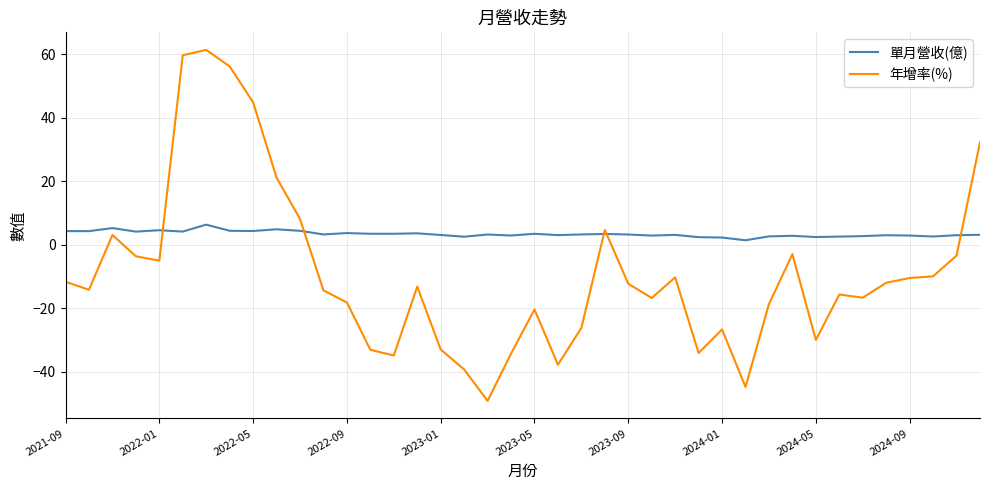

Which series has the widest spread of values?

年增率(%)